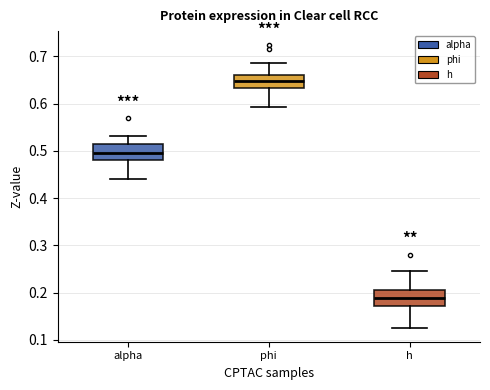

Which box's median line is the highest?

phi